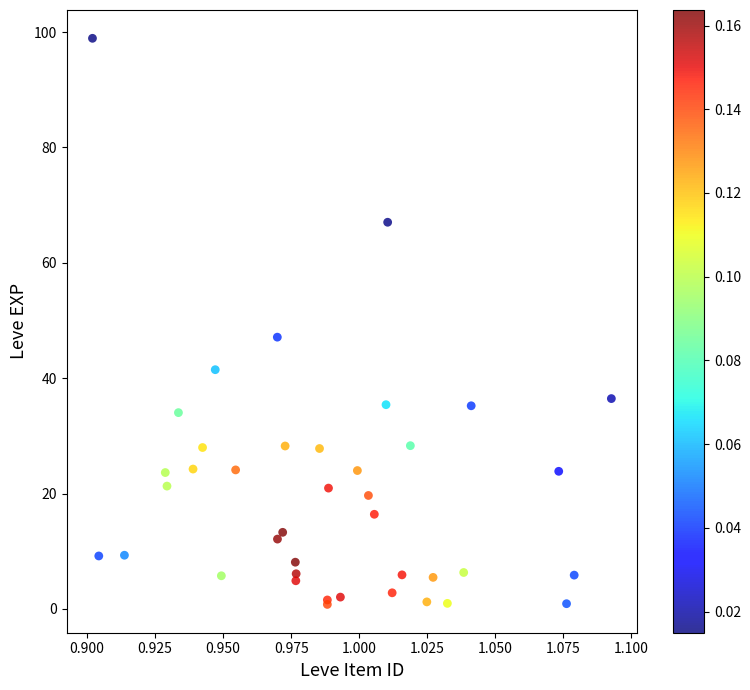

What Y value in the scatter plot is closest to 49?

47.1